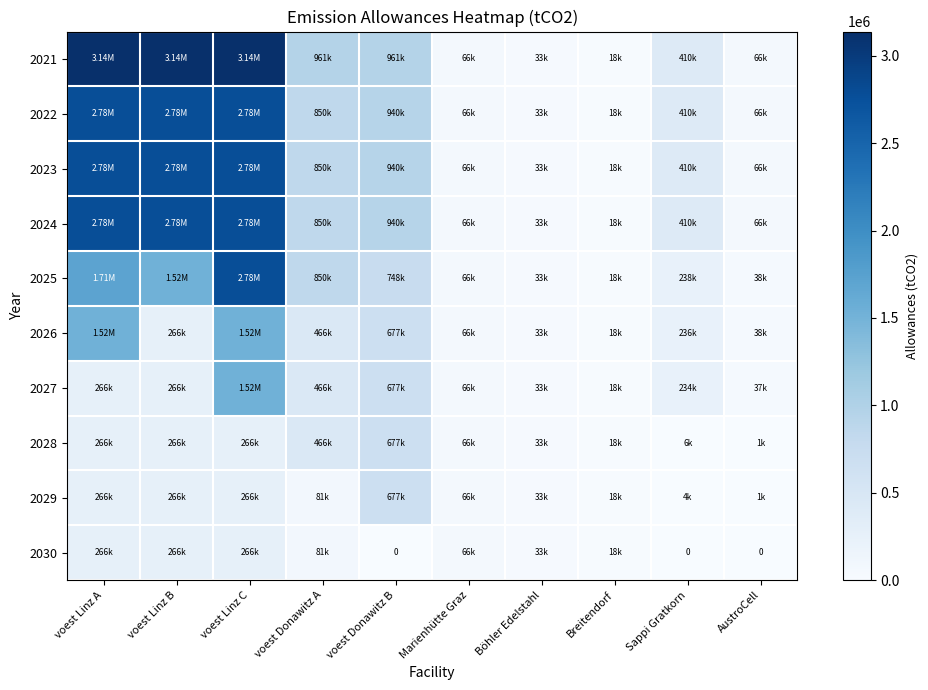

Is the value of 2021 at Böhler Edelstahl greater than the value of 2022 at voest Donawitz A?

No